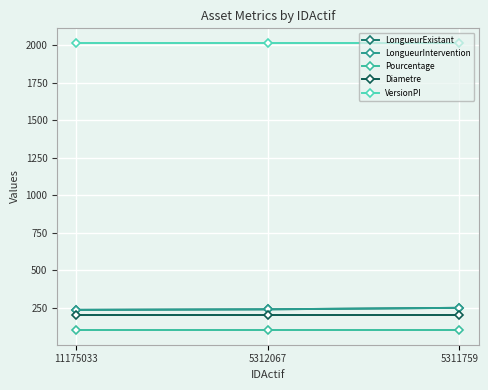

Reading left to right, list all the values displayed in this chart.

LongueurExistant: 236.7	240.0	250.0
LongueurIntervention: 236.7	240.0	250.0
Pourcentage: 100.0	100.0	100.0
Diametre: 200.0	200.0	200.0
VersionPI: 2016.0	2016.0	2016.0